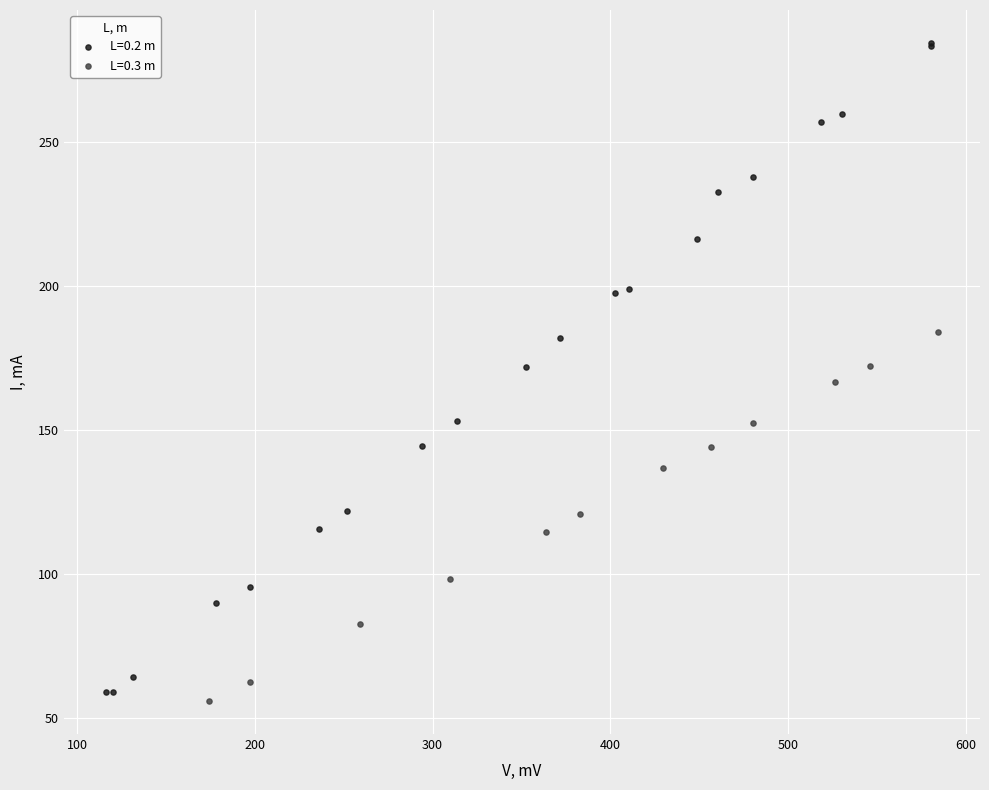

Which series has the largest Y range (max minus min)?

L=0.2 m